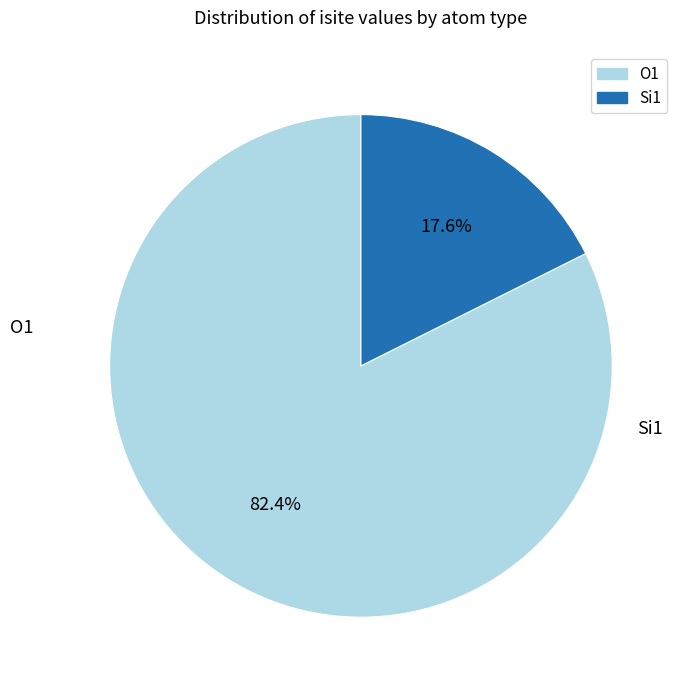

How many slices are in this pie chart?

2